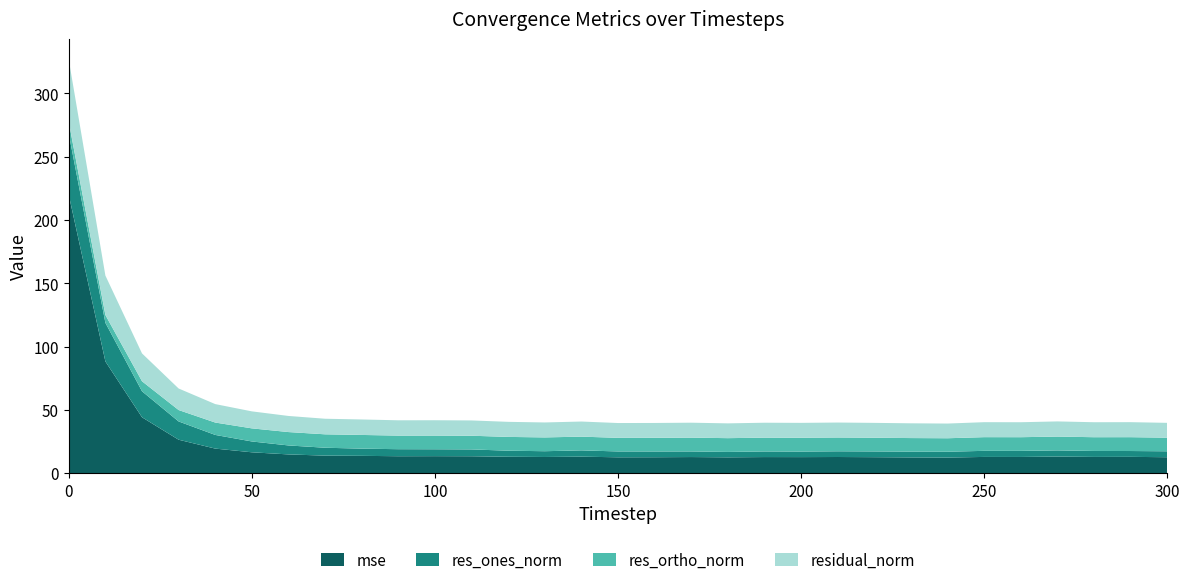

Reading right to left, list all the values displayed in this chart.

mse: 300=12.5	290=12.8	280=12.7	270=13.0	260=12.7	250=12.7	240=12.3	230=12.4	220=12.5	210=12.7	200=12.6	190=12.6	180=12.4	170=12.6	160=12.5	150=12.5	140=13.0	130=12.7	120=12.9	110=13.3	100=13.3	90=13.3	80=13.6	70=13.8	60=14.7	50=16.4	40=19.3	30=26.3	20=44.1	10=88.2	0=219.8
res_ones_norm: 300=4.7	290=4.6	280=4.7	270=4.9	260=4.8	250=4.8	240=4.6	230=4.5	220=4.5	210=4.5	200=4.4	190=4.4	180=4.3	170=4.4	160=4.5	150=4.6	140=5.0	130=4.6	120=4.8	110=5.4	100=5.4	90=5.6	80=5.7	70=6.2	60=7.1	50=8.6	40=10.8	30=14.4	20=20.6	10=30.5	0=48.3
res_ortho_norm: 300=10.7	290=10.9	280=10.9	270=10.9	260=10.8	250=10.8	240=10.7	230=10.7	220=10.8	210=10.9	200=10.9	190=10.9	180=10.9	170=10.9	160=10.8	150=10.7	140=10.9	130=10.9	120=10.9	110=10.8	100=10.8	90=10.7	80=10.8	70=10.6	60=10.6	50=10.3	40=9.8	30=9.0	20=7.9	10=6.2	0=9.4
residual_norm: 300=11.7	290=11.9	280=11.8	270=12.0	260=11.8	250=11.8	240=11.6	230=11.7	220=11.7	210=11.8	200=11.8	190=11.8	180=11.7	170=11.8	160=11.7	150=11.7	140=11.9	130=11.8	120=11.9	110=12.1	100=12.1	90=12.1	80=12.2	70=12.3	60=12.7	50=13.4	40=14.6	30=17.0	20=22.0	10=31.1	0=49.2